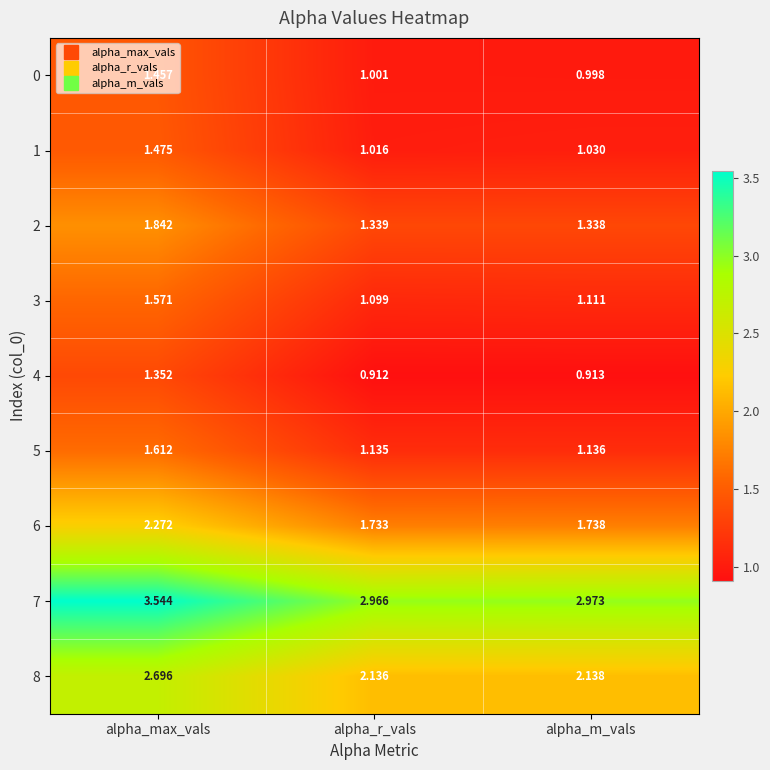

Where is 2 nearest to the value 1?

alpha_m_vals